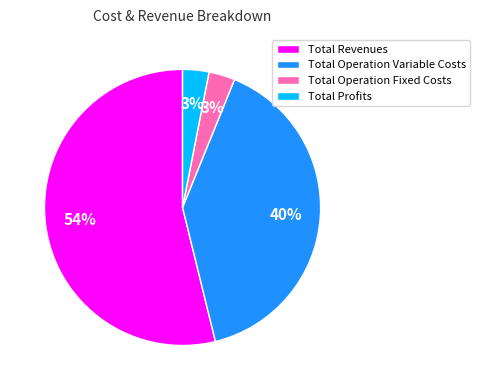

Which slice is the largest?

Total Revenues